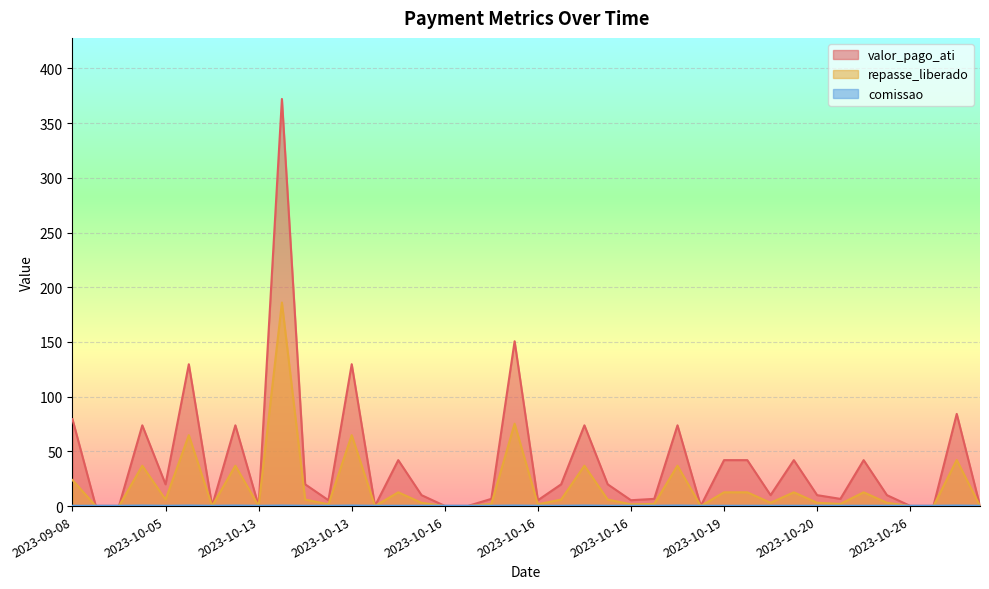

Count the number of categories in the chart.

40